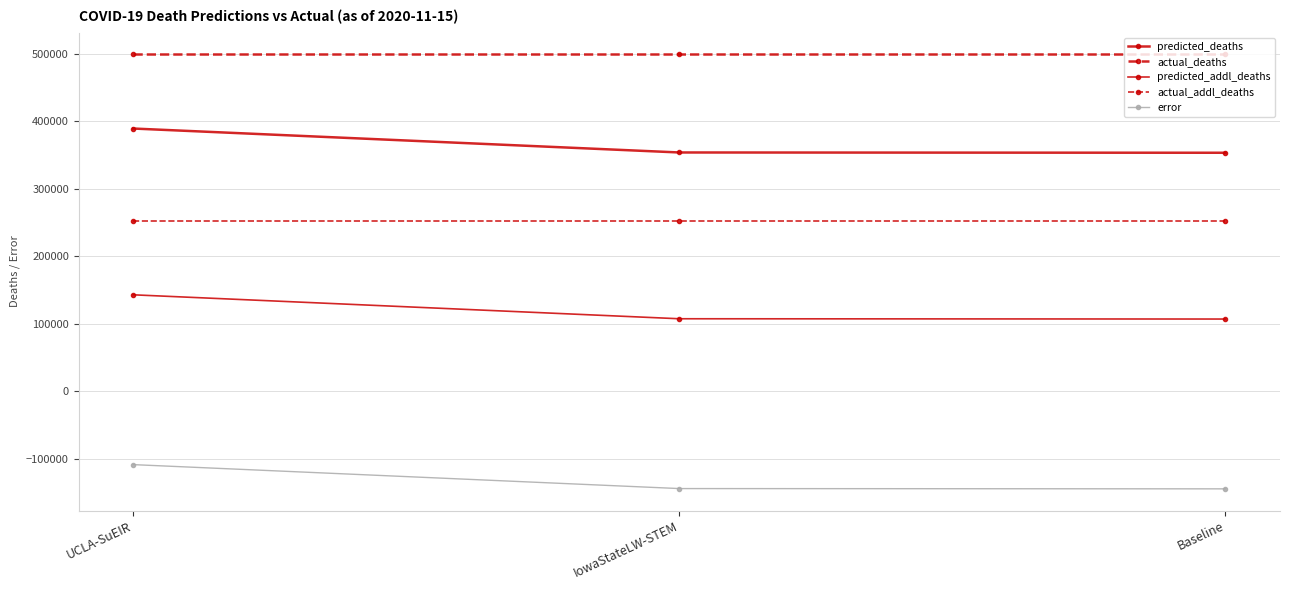

Between IowaStateLW-STEM and Baseline, which series saw the biggest shift?

predicted_deaths